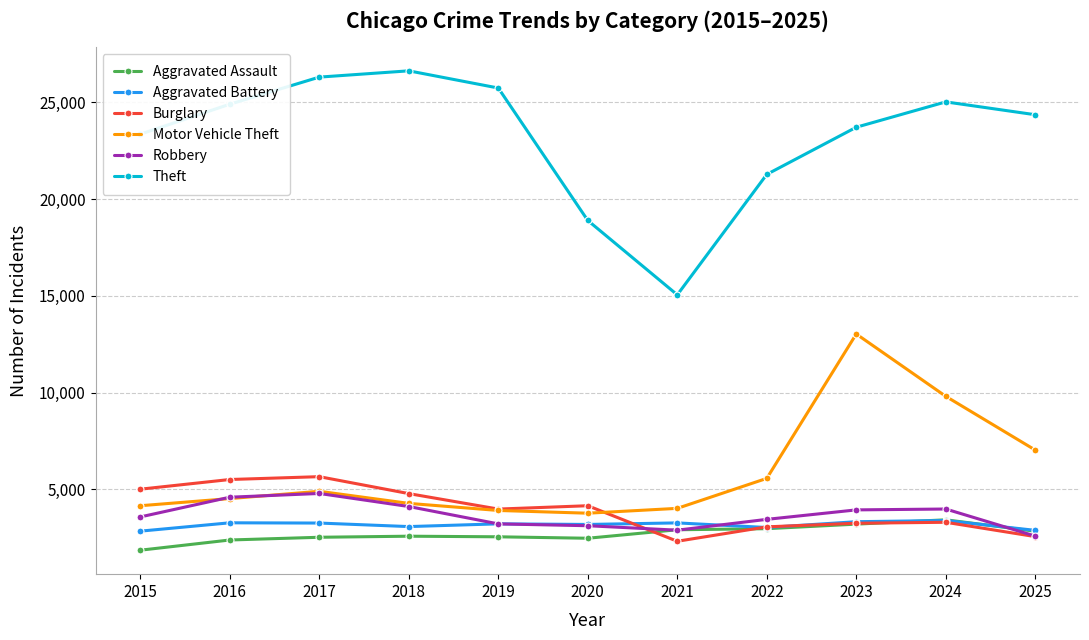

How many lines are shown in the chart?

6